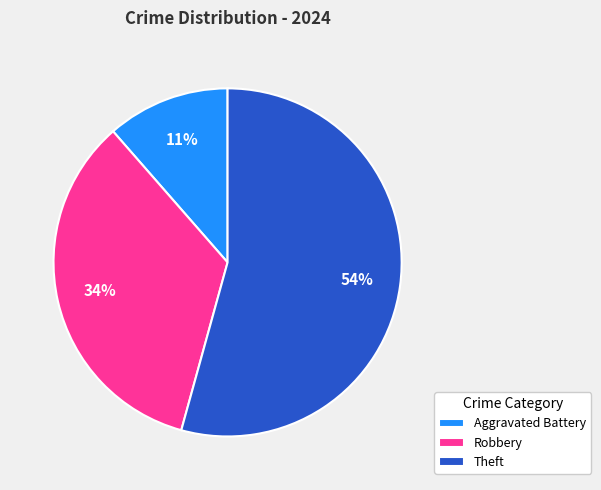

To the nearest percent, what is the combined percentage of Robbery and Theft?

89%